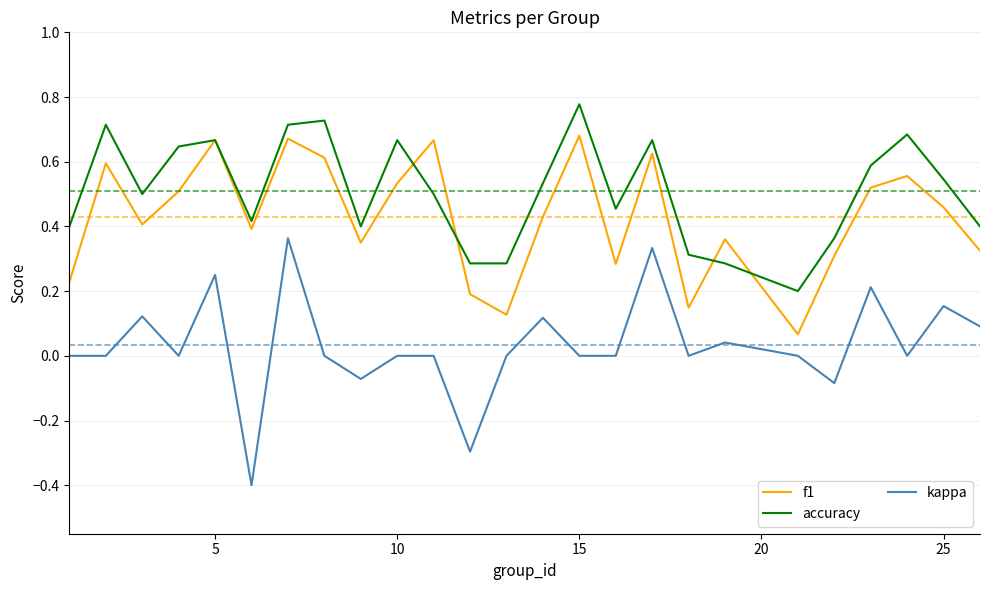

Does the chart have visible grid lines?

Yes